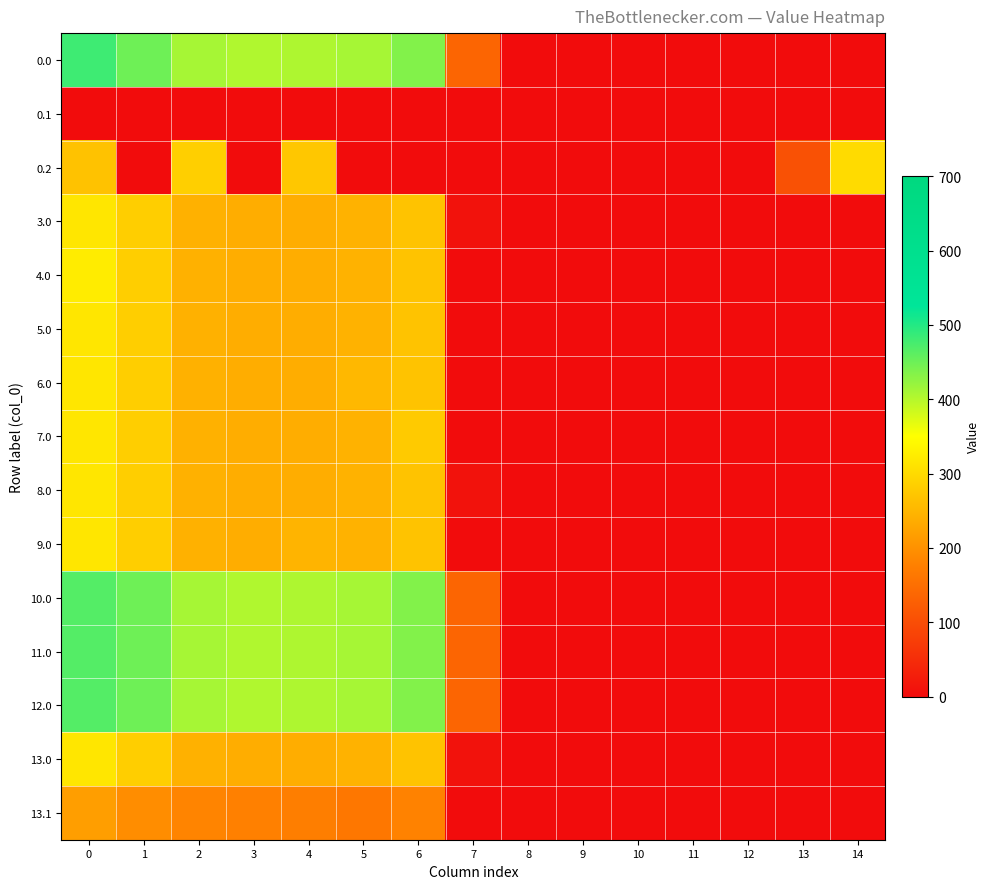

Reading left to right, what are all the values shown in this chart?

0.0: 0=482.0	1=449.5	2=410.3	3=404.4	4=404.9	5=410.8	6=435.0	7=136.4	8=0.0	9=0.0	10=0.0	11=0.0	12=0.0	13=0.0	14=0.0
0.1: 0=0.0	1=0.0	2=0.0	3=0.0	4=0.0	5=0.0	6=0.0	7=0.0	8=0.0	9=0.0	10=0.0	11=0.0	12=0.0	13=0.0	14=0.0
0.2: 0=267.9	1=0.0	2=285.5	3=0.0	4=274.4	5=0.0	6=0.0	7=0.0	8=0.0	9=0.0	10=0.0	11=0.0	12=0.0	13=104.4	14=301.9
3.0: 0=316.0	1=283.5	2=244.3	3=238.4	4=238.9	5=244.8	6=269.0	7=9.3	8=0.0	9=0.0	10=0.0	11=0.0	12=0.0	13=0.0	14=0.0
4.0: 0=325.3	1=283.5	2=244.3	3=238.4	4=238.9	5=244.8	6=269.0	7=0.0	8=0.0	9=0.0	10=0.0	11=0.0	12=0.0	13=0.0	14=0.0
5.0: 0=316.0	1=283.5	2=244.3	3=238.4	4=238.9	5=244.8	6=269.0	7=0.0	8=0.0	9=0.0	10=0.0	11=0.0	12=0.0	13=0.0	14=0.0
6.0: 0=316.0	1=283.5	2=244.3	3=238.4	4=238.9	5=254.1	6=269.0	7=0.0	8=0.0	9=0.0	10=0.0	11=0.0	12=0.0	13=0.0	14=0.0
7.0: 0=316.0	1=283.5	2=244.3	3=238.4	4=238.9	5=244.8	6=278.3	7=0.0	8=0.0	9=0.0	10=0.0	11=0.0	12=0.0	13=0.0	14=0.0
8.0: 0=316.0	1=283.5	2=244.3	3=238.4	4=238.9	5=244.8	6=269.0	7=9.3	8=0.0	9=0.0	10=0.0	11=0.0	12=0.0	13=0.0	14=0.0
9.0: 0=316.0	1=283.5	2=244.3	3=238.4	4=248.2	5=244.8	6=269.0	7=0.0	8=0.0	9=0.0	10=0.0	11=0.0	12=0.0	13=0.0	14=0.0
10.0: 0=466.3	1=449.5	2=410.3	3=404.4	4=404.9	5=410.8	6=435.0	7=136.4	8=0.0	9=0.0	10=0.0	11=0.0	12=0.0	13=0.0	14=0.0
11.0: 0=466.3	1=449.5	2=410.3	3=404.4	4=404.9	5=410.8	6=435.0	7=136.4	8=0.0	9=0.0	10=0.0	11=0.0	12=0.0	13=0.0	14=0.0
12.0: 0=466.3	1=449.5	2=410.3	3=404.4	4=404.9	5=410.8	6=435.0	7=136.4	8=0.0	9=0.0	10=0.0	11=0.0	12=0.0	13=0.0	14=0.0
13.0: 0=316.0	1=283.5	2=244.3	3=238.4	4=238.9	5=244.8	6=269.0	7=9.3	8=0.0	9=0.0	10=0.0	11=0.0	12=0.0	13=0.0	14=0.0
13.1: 0=218.6	1=195.1	2=181.9	3=176.7	4=173.6	5=163.5	6=179.2	7=0.0	8=0.0	9=0.0	10=0.0	11=0.0	12=0.0	13=0.0	14=0.0